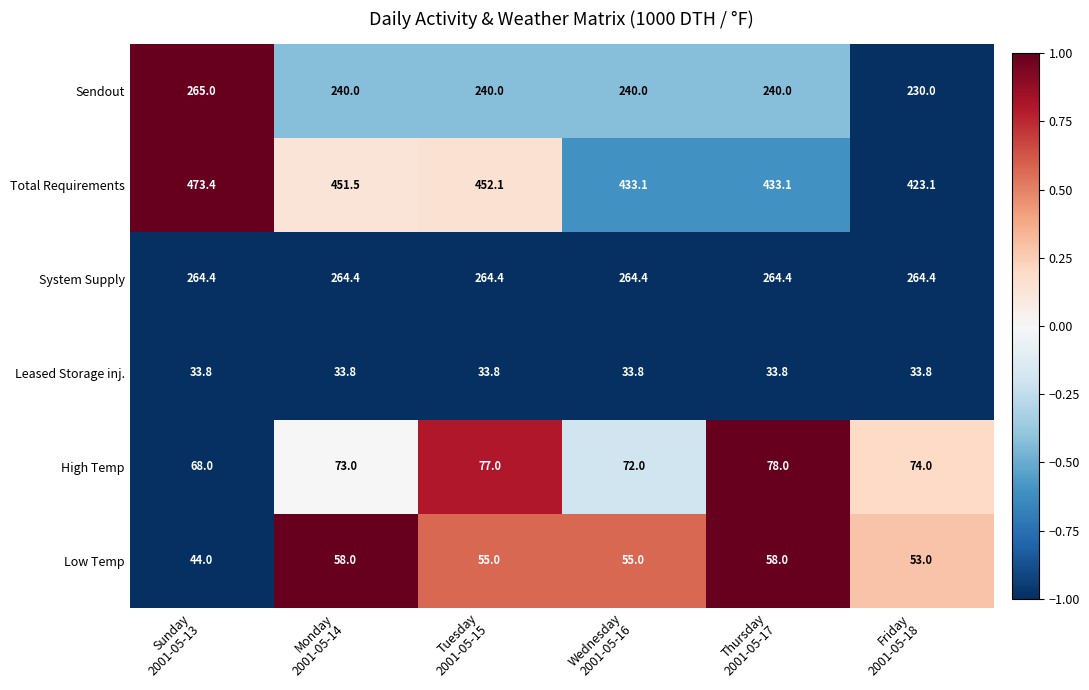

Rank the series at Wednesday
2001-05-16 from highest to lowest value.

Total Requirements, System Supply, Sendout, High Temp, Low Temp, Leased Storage inj.